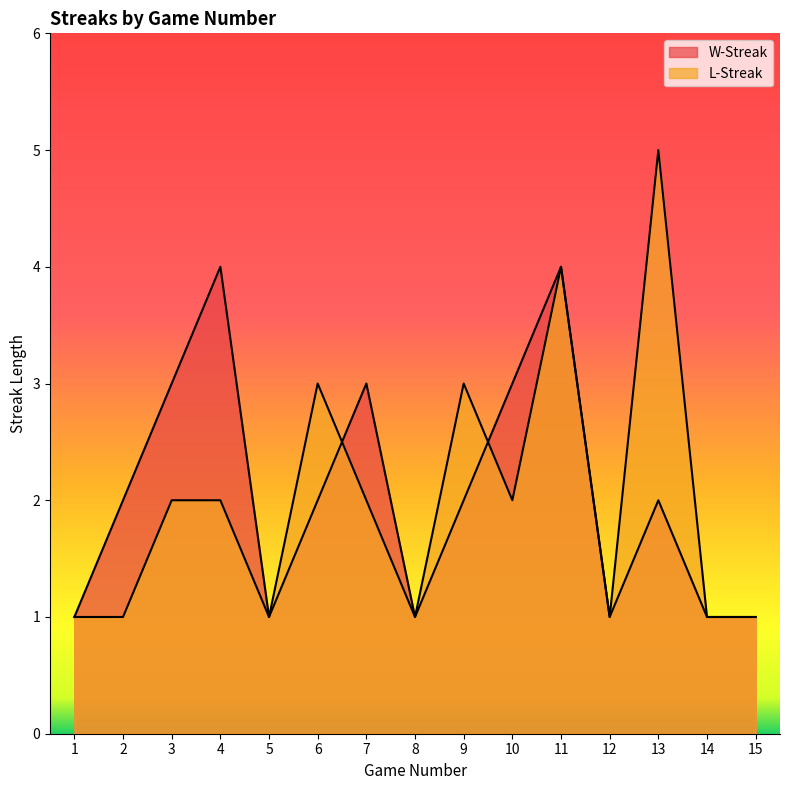

How many values in the W-Streak series are below 2?

6